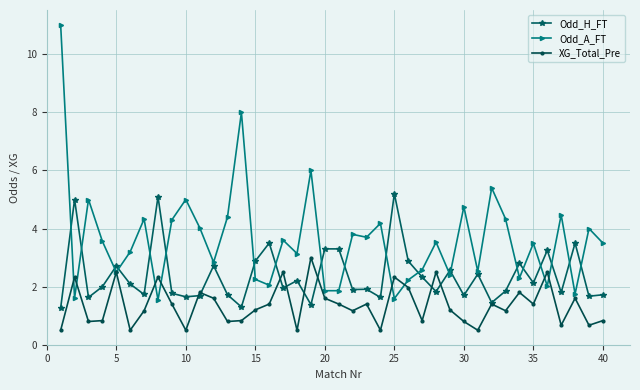

What is the average value of the Odd_A_FT series?

3.6